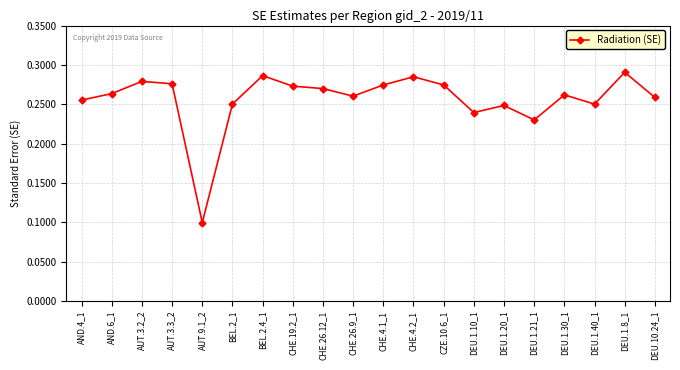

Does the chart have visible grid lines?

Yes